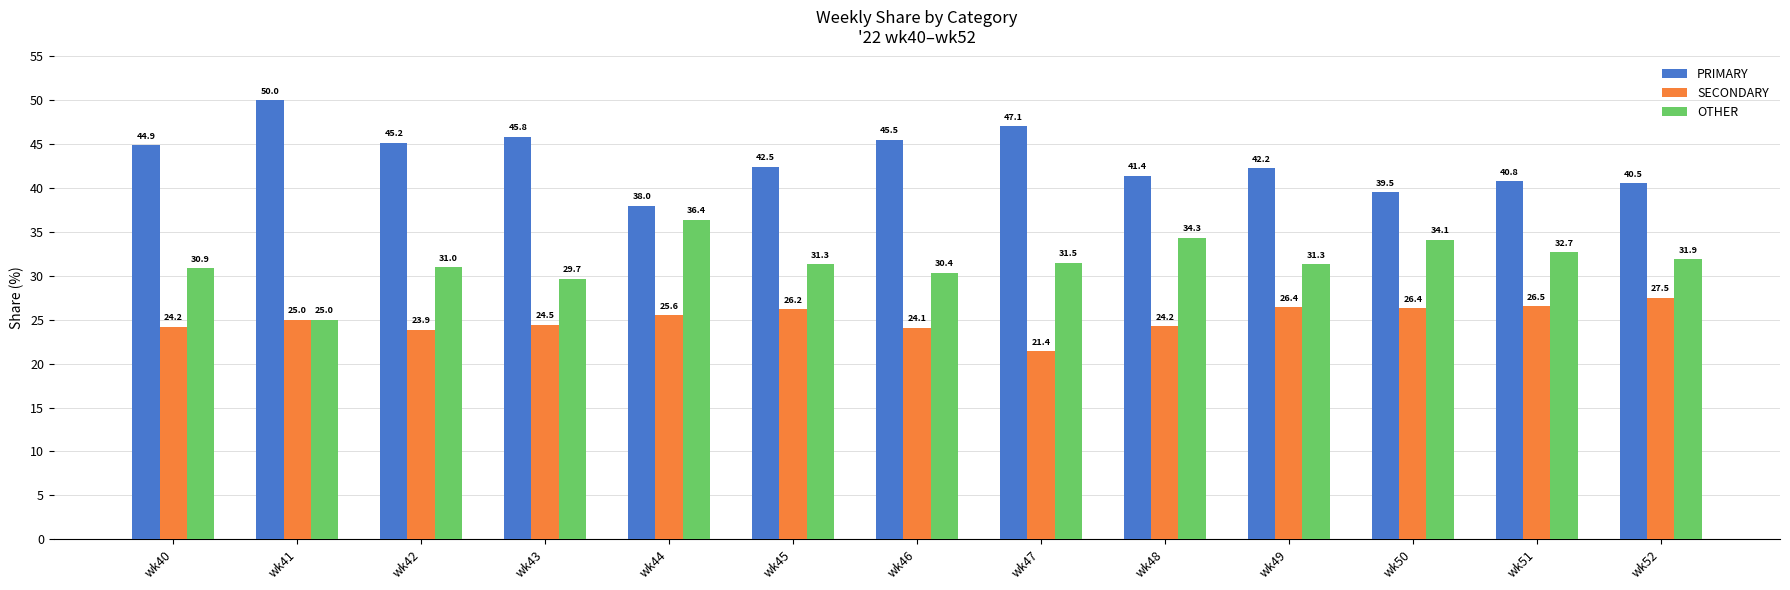

How many data points in PRIMARY are above 42?

8